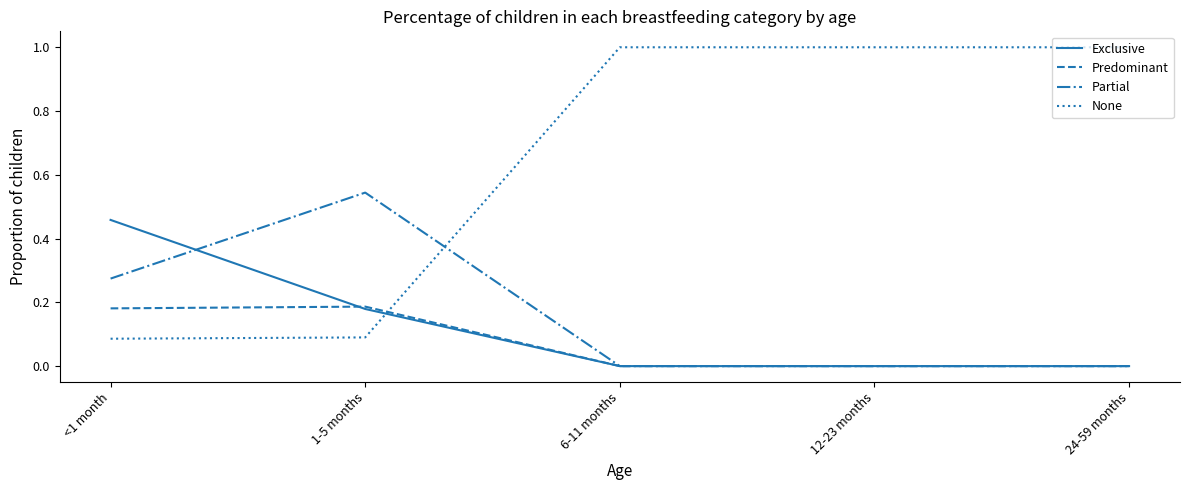

What is the spread (max minus min) of values at <1 month?

0.4